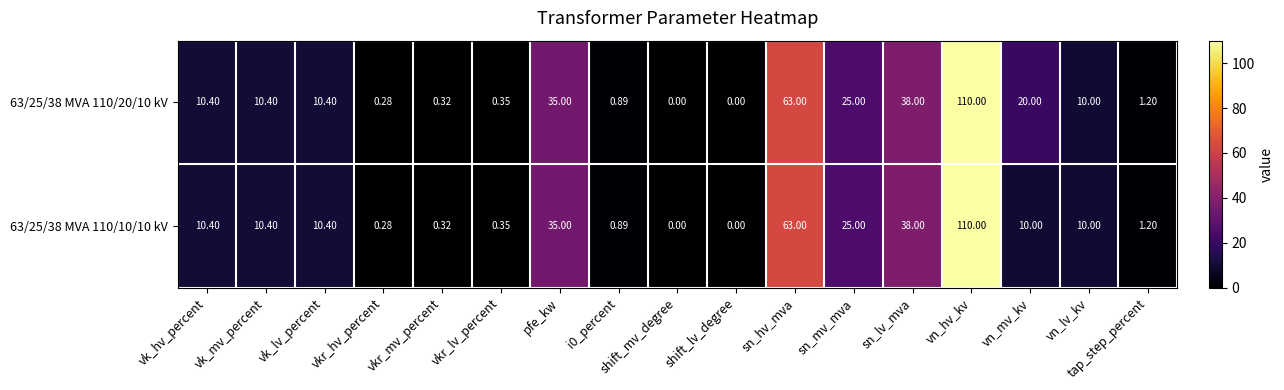

How many positive values does the 63/25/38 MVA 110/20/10 kV series have?

15